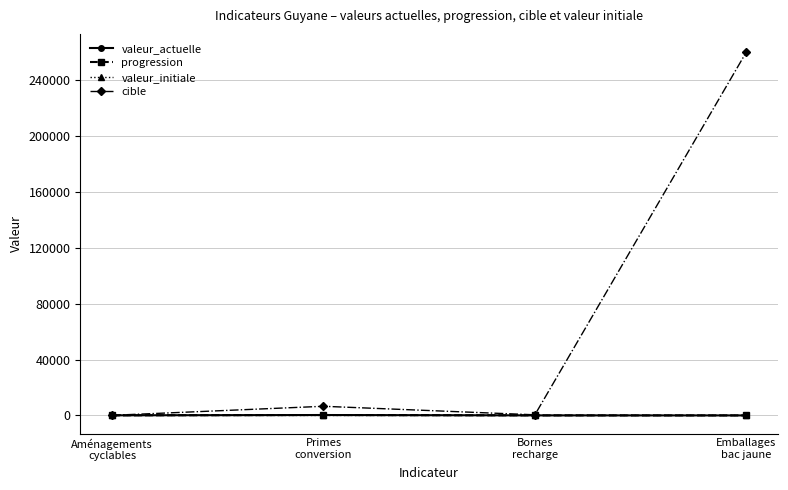

What is the greatest value displayed?

260000